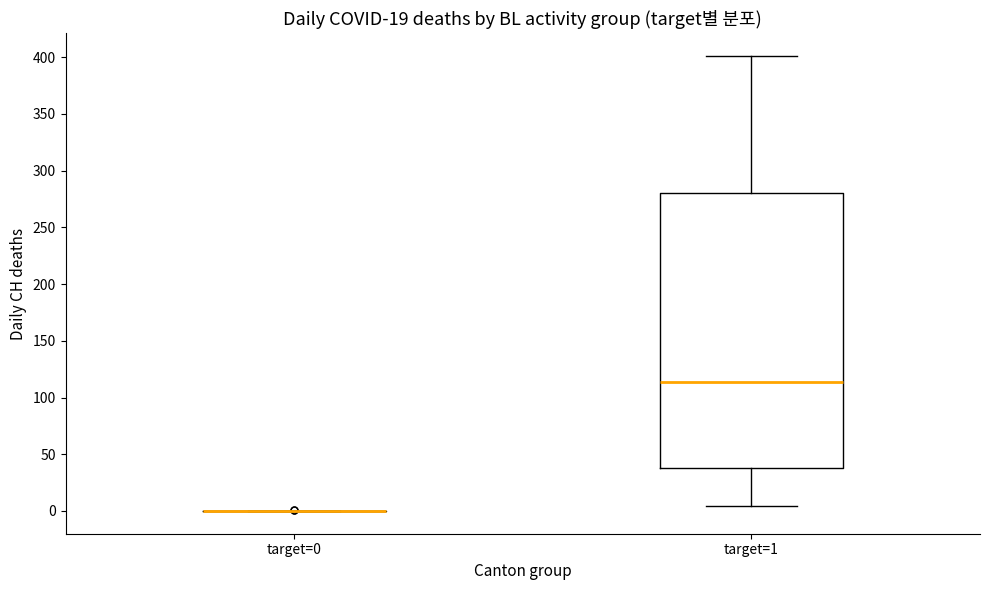

Reading left to right, transcribe this box plot: for each box, give where its median line is, the range the box spans, and where its two whiskers end, as read against the y-axis. The values are not printed on the chart, so give them approximately, as read against the axis.

target=0: box collapsed to a line at 0, whiskers 0 to 0
target=1: median 115, box 40 to 280, whiskers 5 to 400